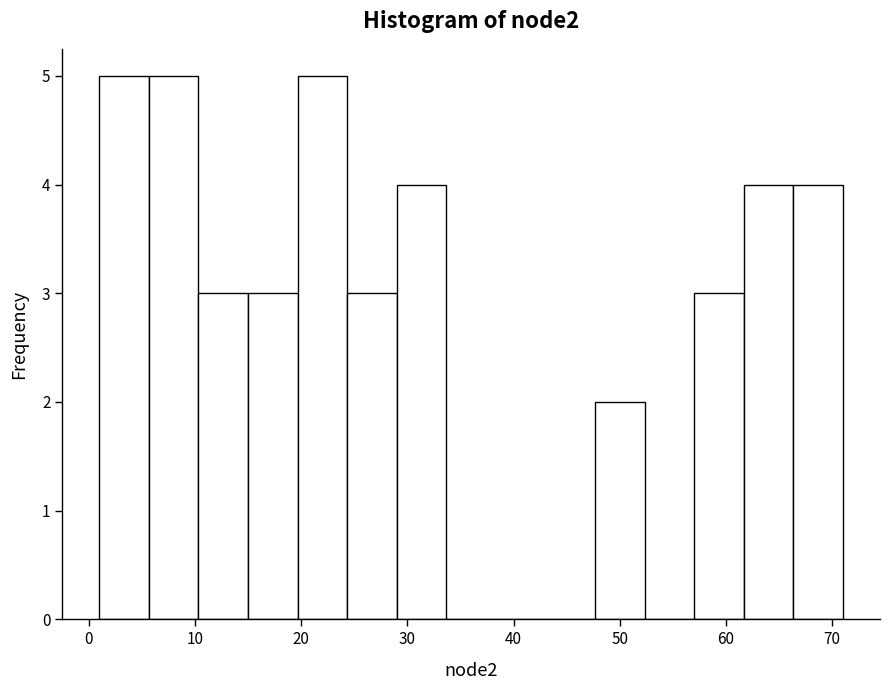

How tall is the bar that spans 15 to 20 on the x-axis? Neither the bar edges nor the heights are printed on the chart, so give them approximately, as read against the axes.

3